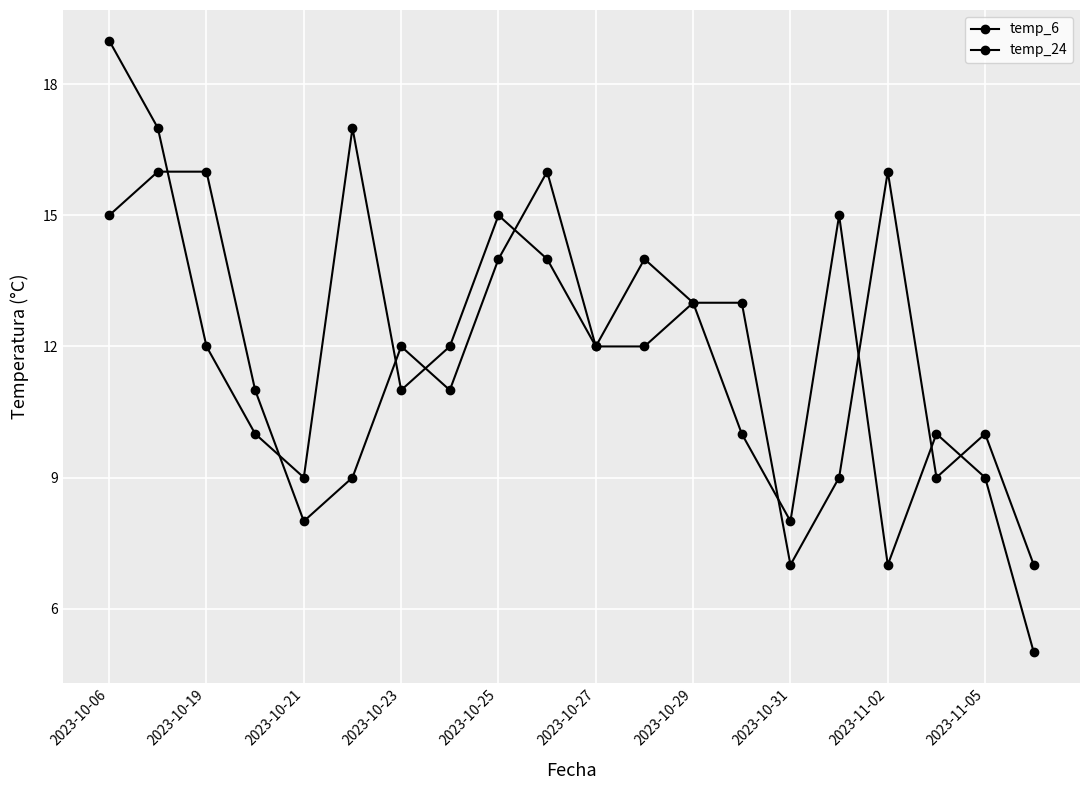

Rank the series by their average value, from highest to lowest.

temp_24, temp_6